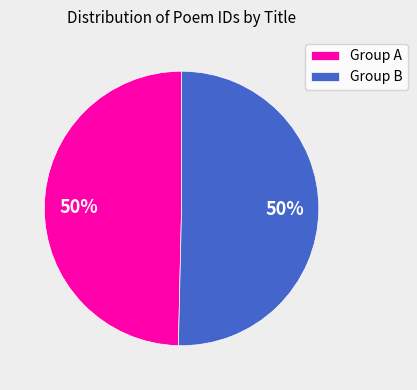

To the nearest percent, what portion does Group B represent?

50%